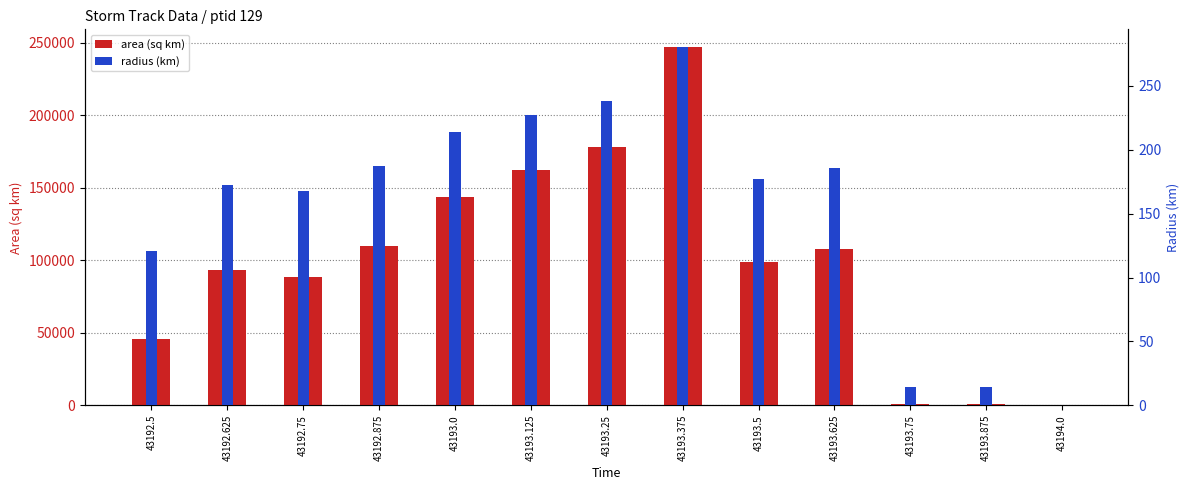

The radius series shows 177.3 at 43193.5. True or false?

True